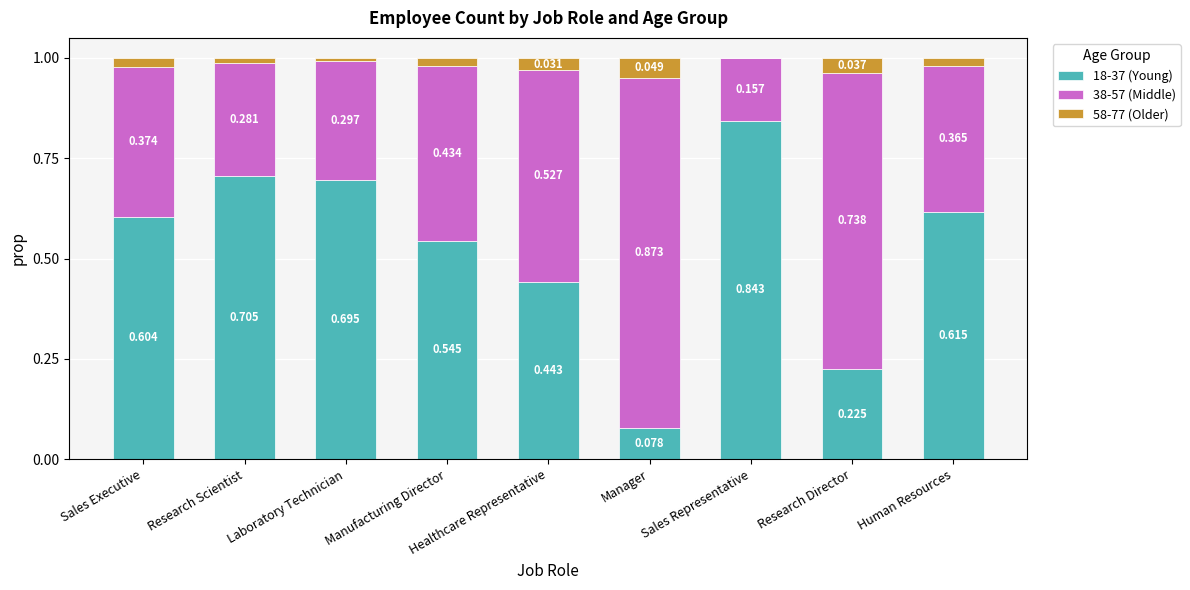

Are the bars horizontal?

No